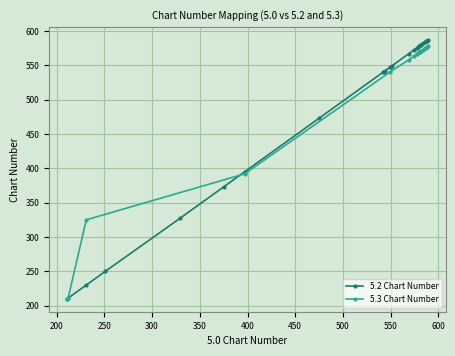

What is the value of the 5.2 Chart Number point at the 2nd from the left?

211